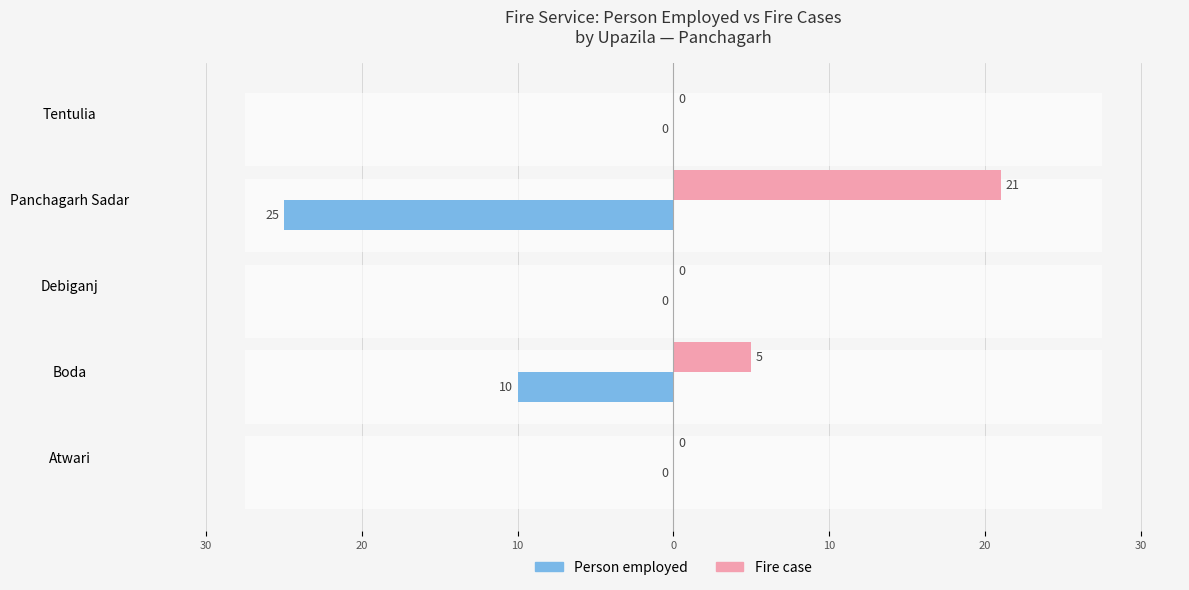

Count the Fire case values in the range 0 to 5.

4